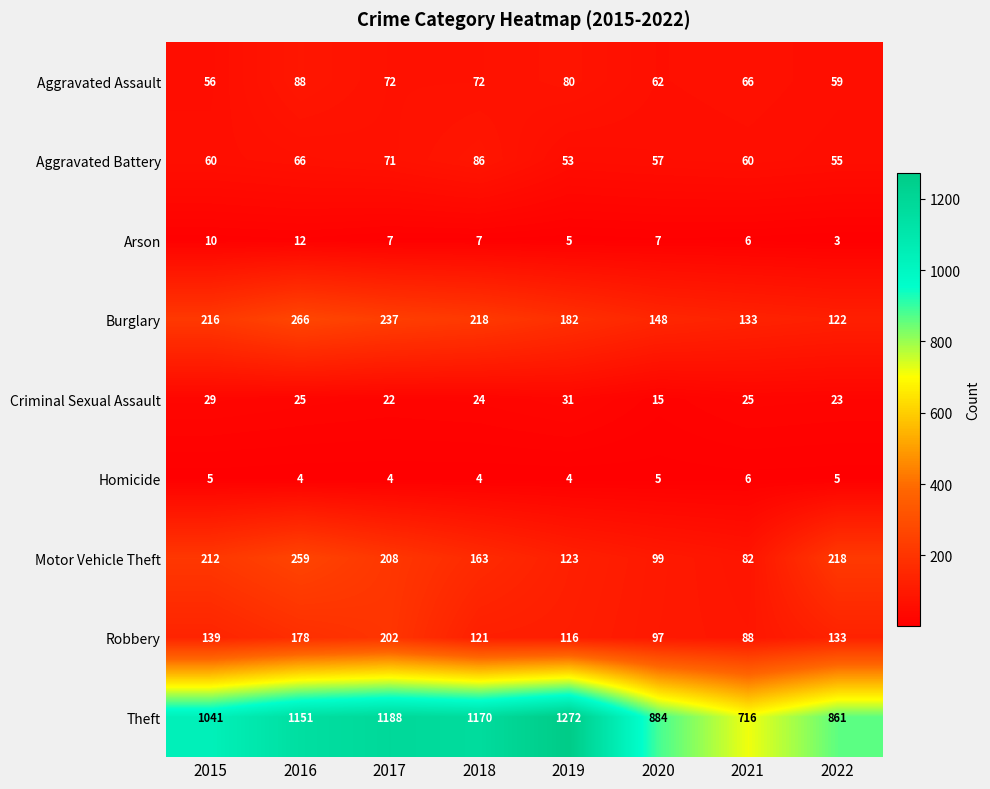

What is the lowest value of the Aggravated Battery series?

53